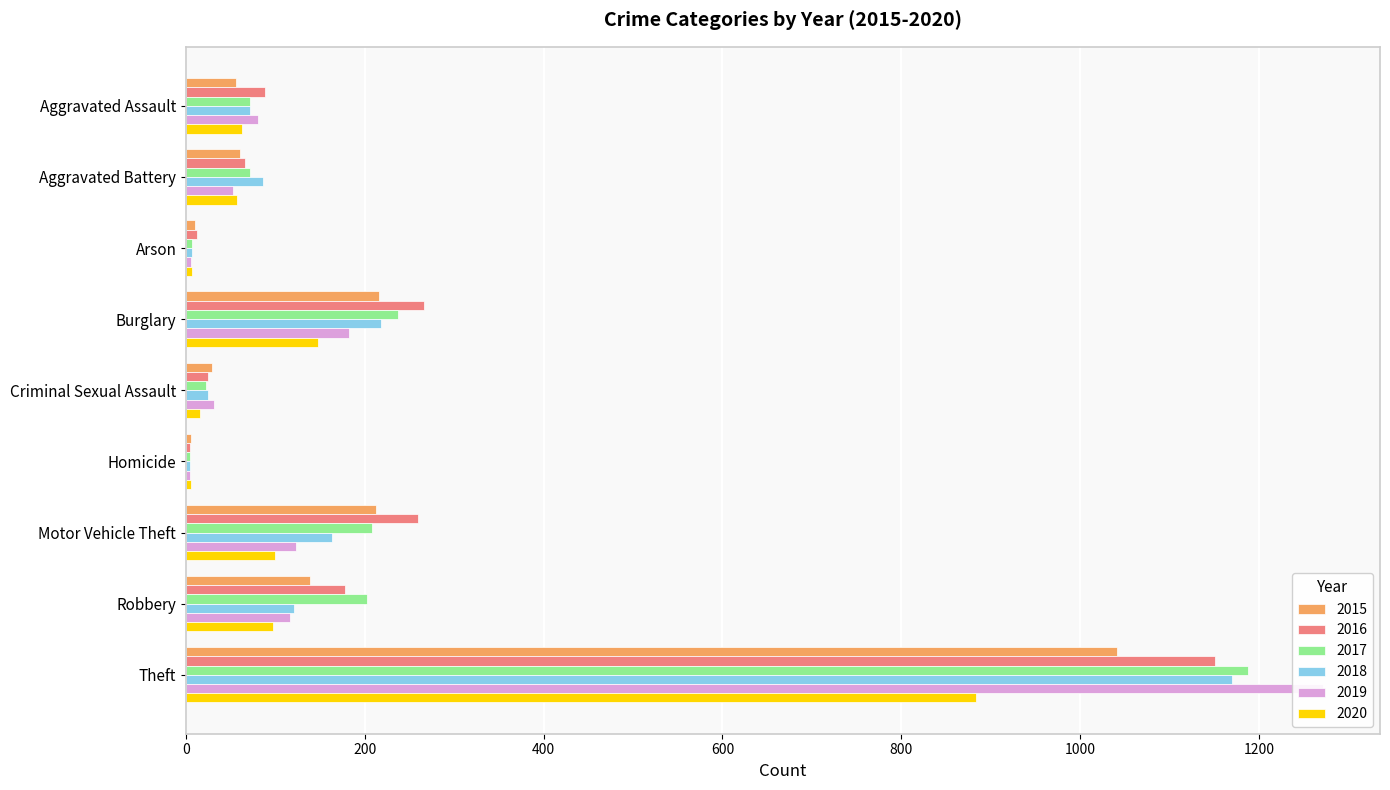

What is the total value across all series at Motor Vehicle Theft?

1064